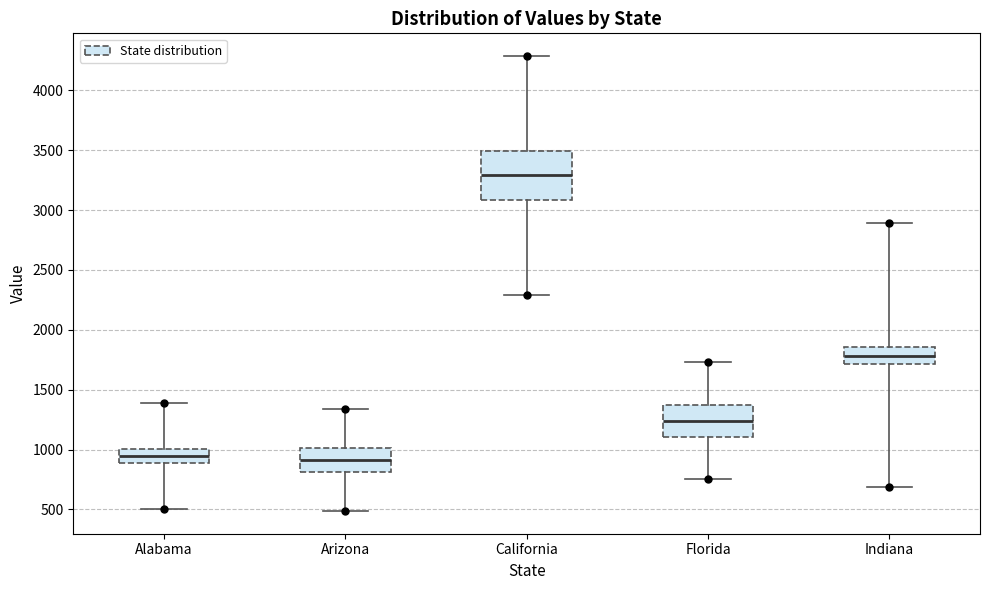

Comparing the boxes themselves (not the whiskers), which one is the tallest?

California